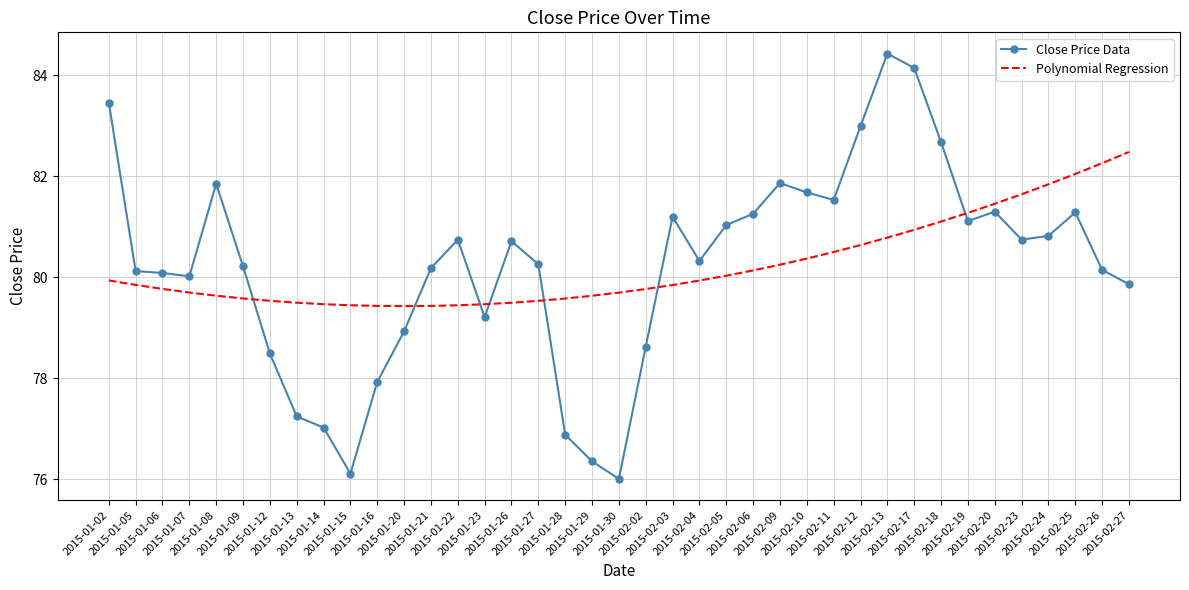

True or false: Close Price Data has a value of 80.7 at 2015-01-22.

True